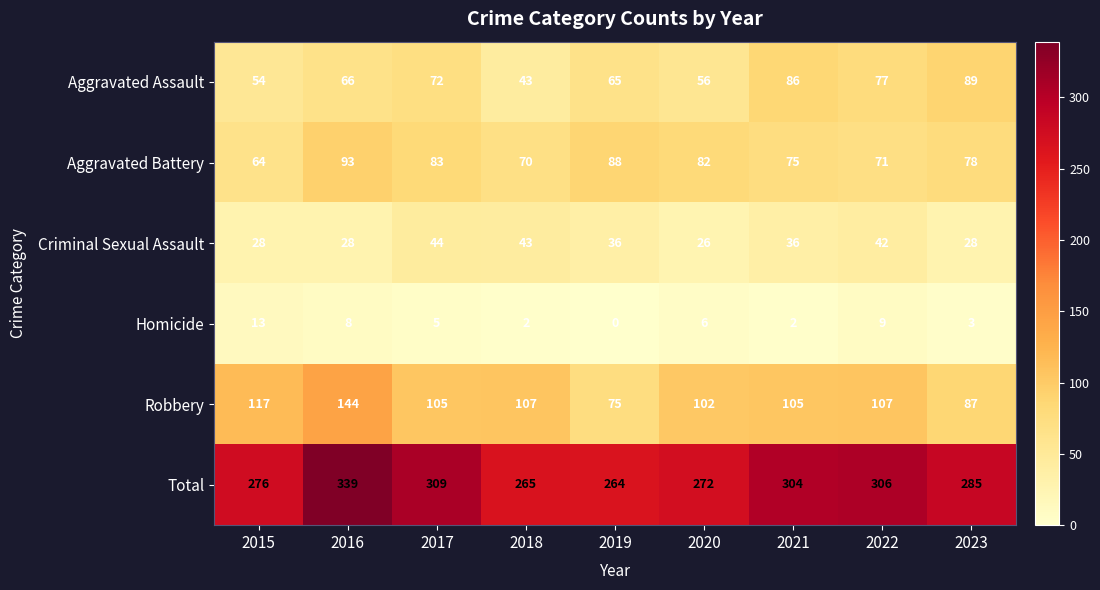

At how many categories does at least one series exceed 184?

9